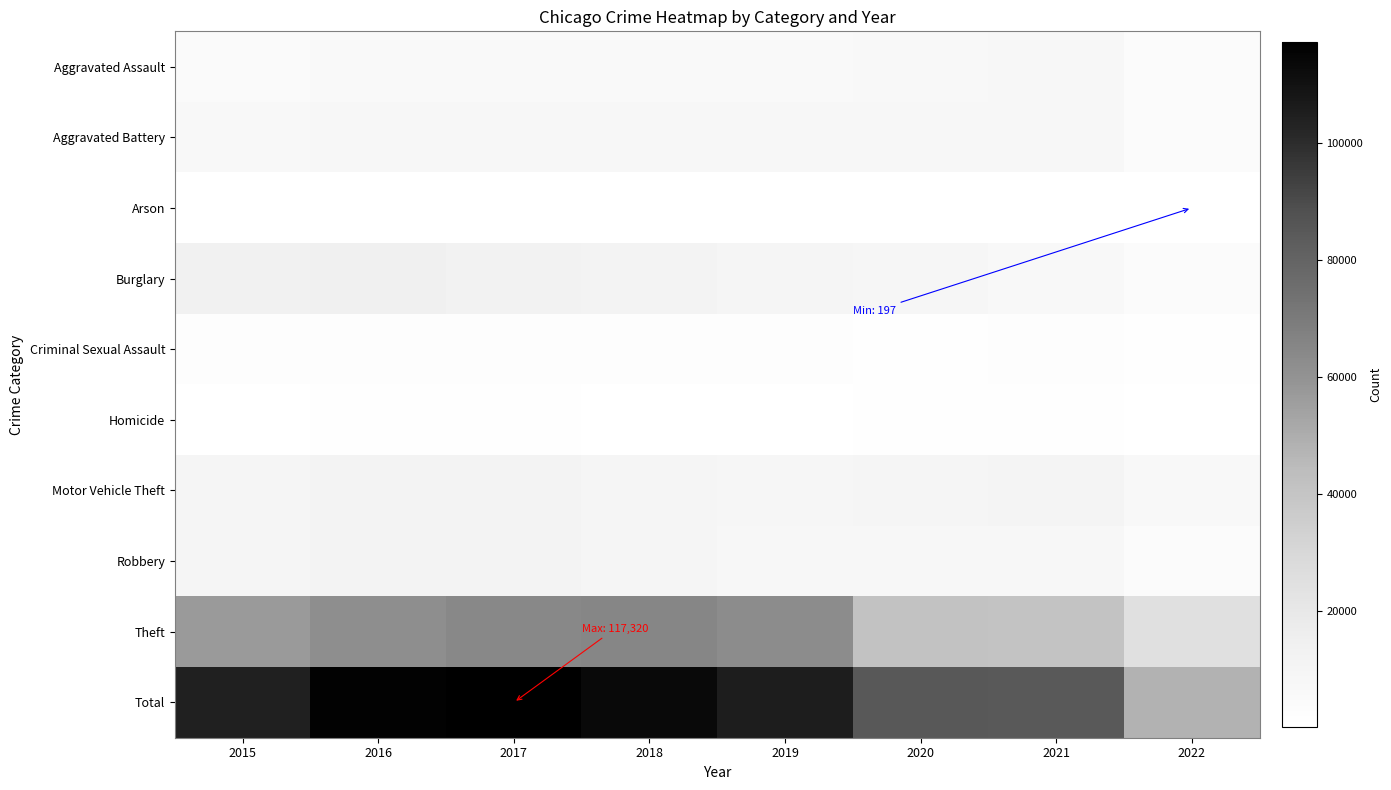

How many data points does each series have?

8